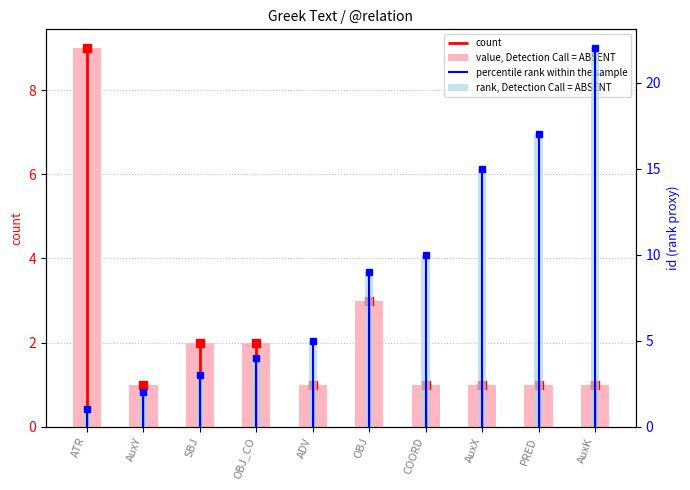

What is the sum of the value, Detection Call = ABSENT values at OBJ_CO and PRED?

3